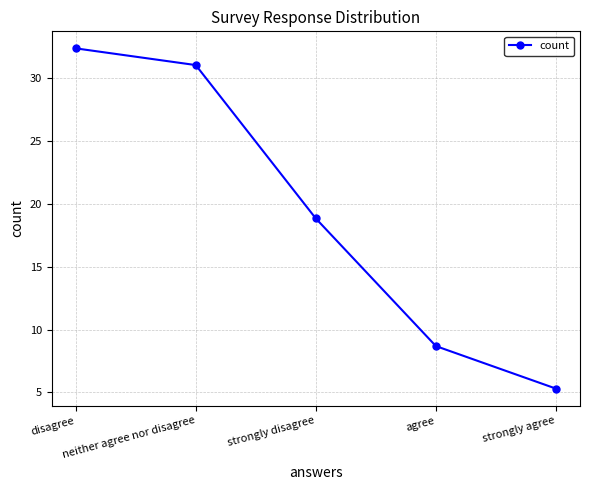

What is the sum of the values at neither agree nor disagree and strongly disagree?

49.9